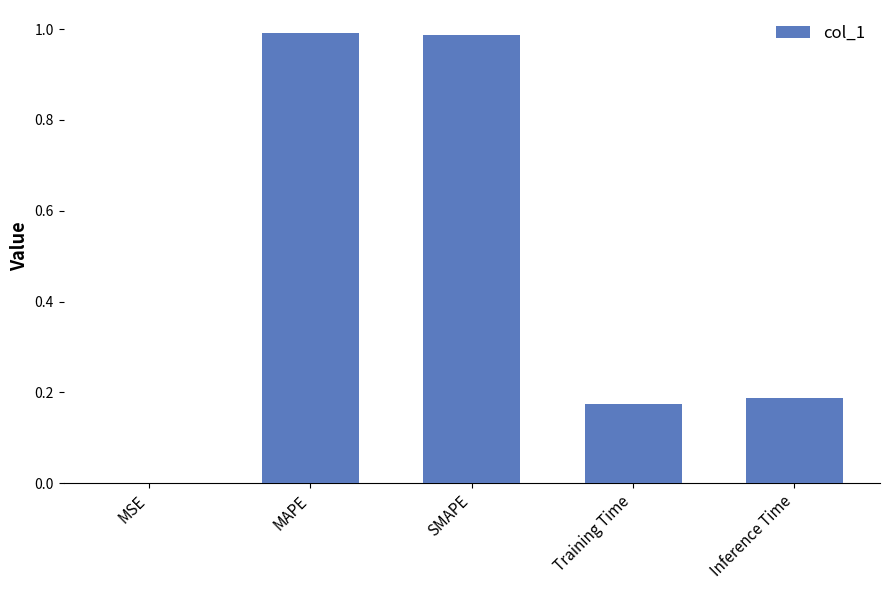

Are the bars horizontal?

No